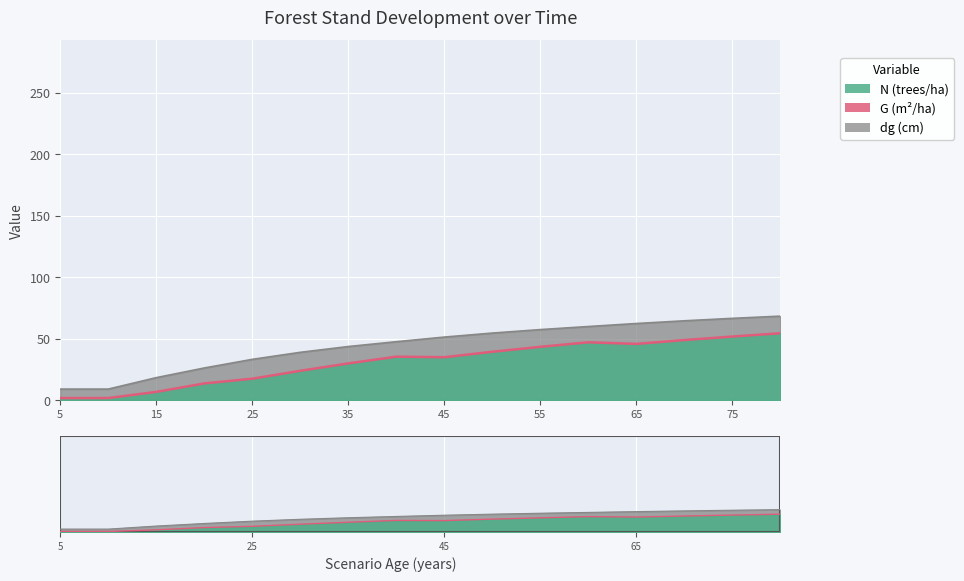

What is the difference between the G values at 70 and 20?

35.3